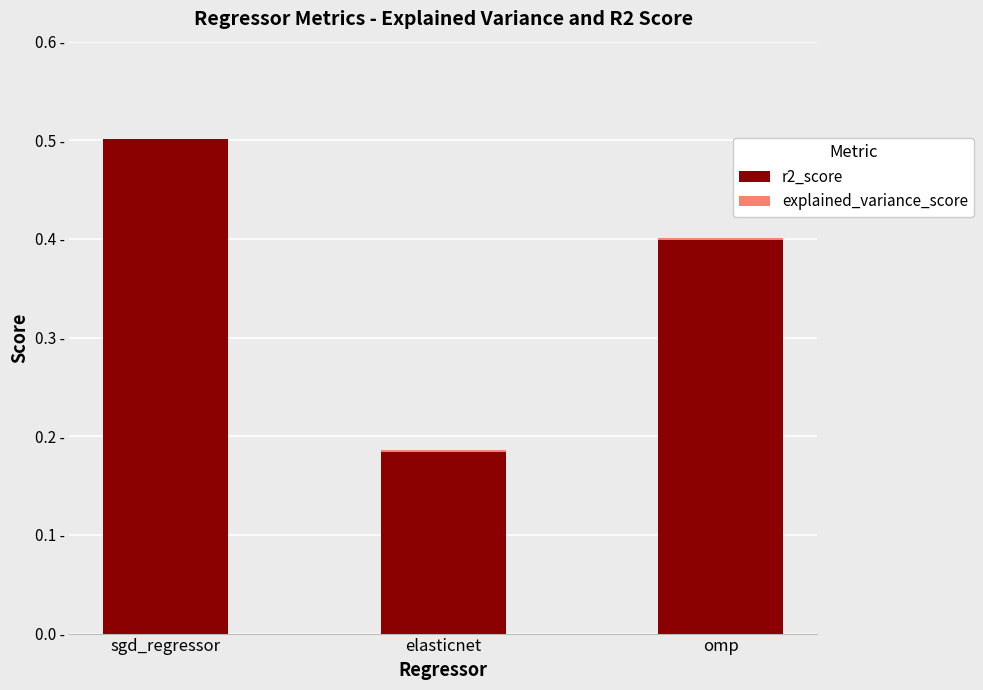

Which series has the largest total across all categories?

r2_score